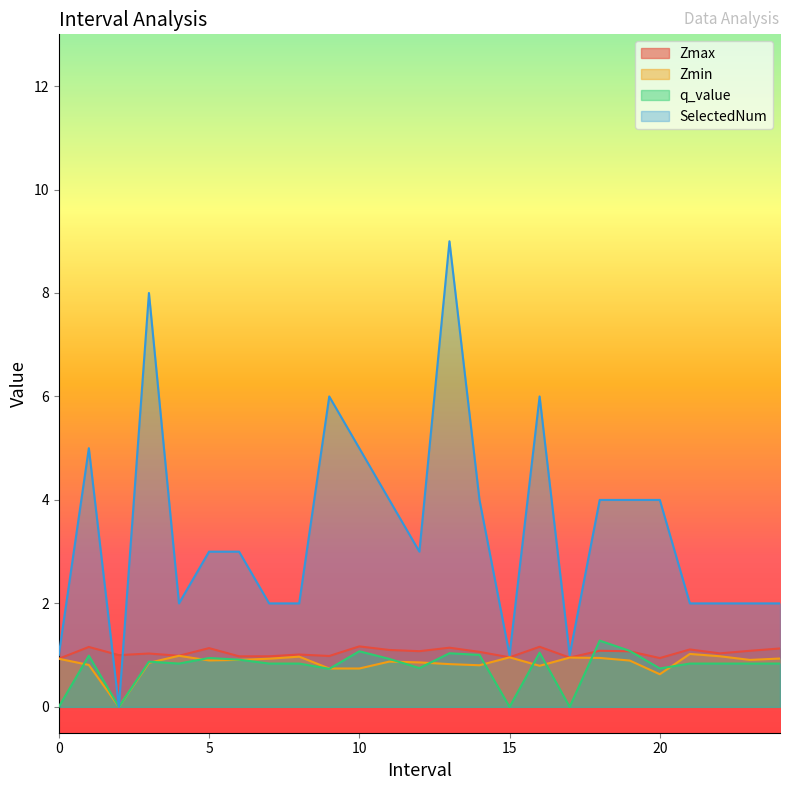

Between 14.0 and 21.0, which series saw the biggest shift?

SelectedNum